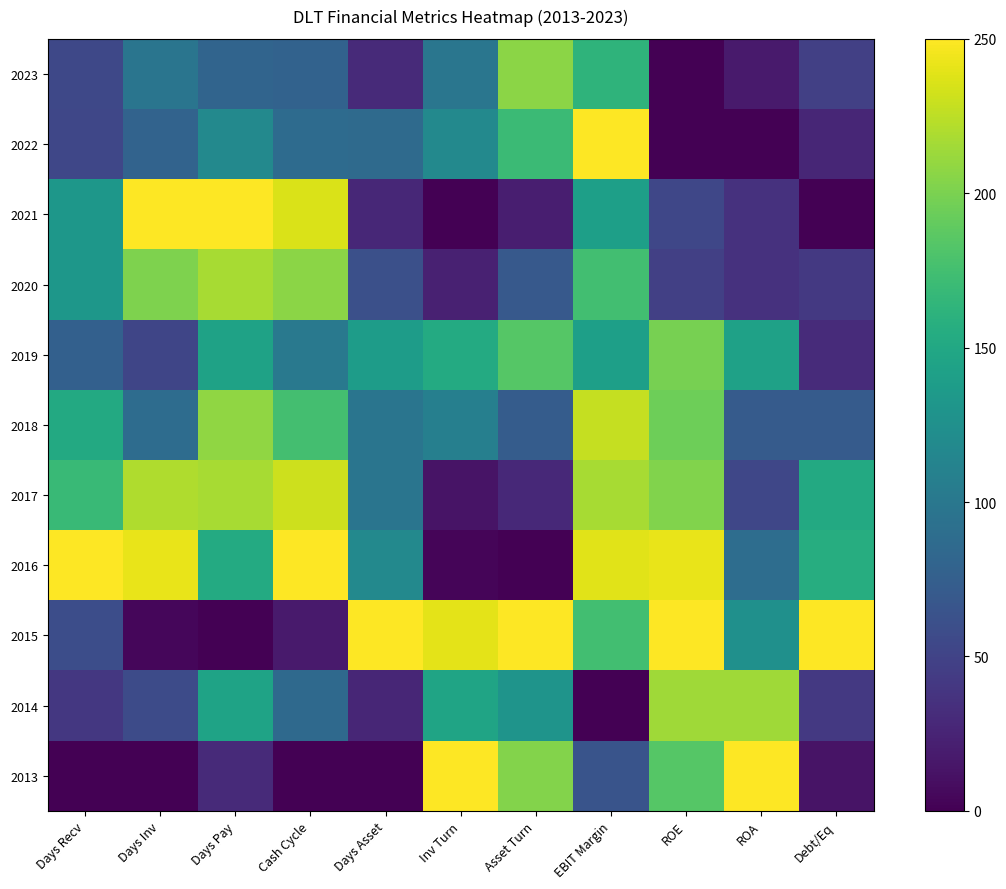

What is the difference between the highest and lowest values at Days Pay?

250.0